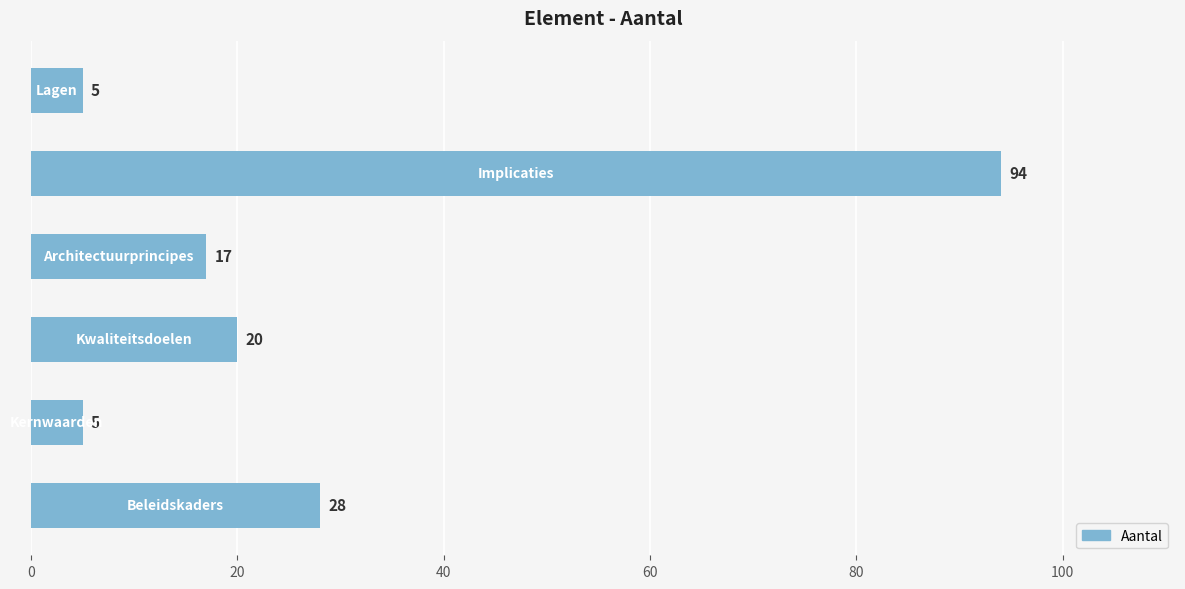

What is the greatest value displayed?

94